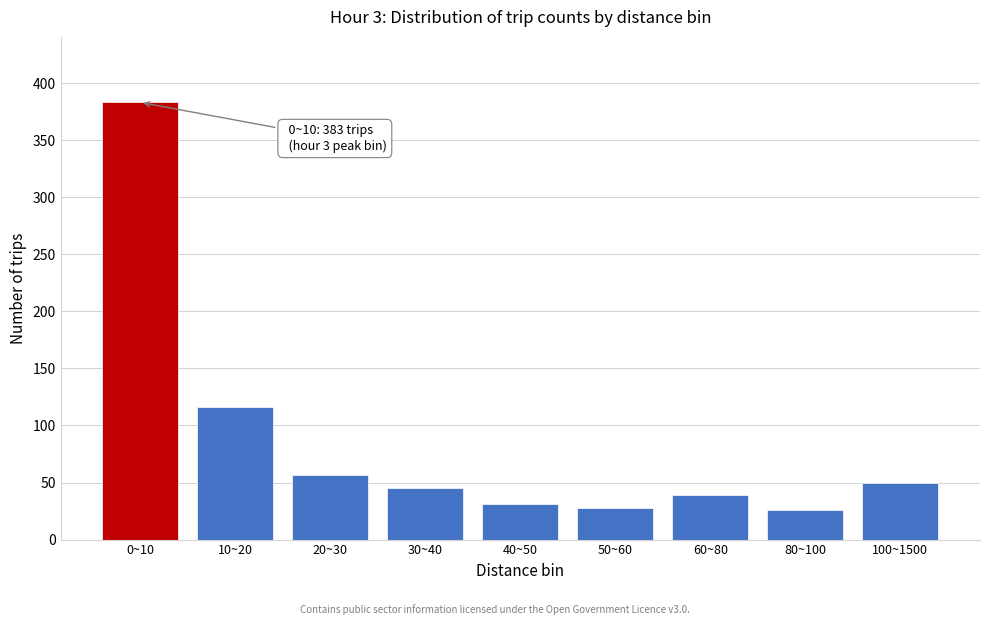

Reading left to right, transcribe all the data shown in this chart.

0~10=383	10~20=116	20~30=57	30~40=45	40~50=31	50~60=28	60~80=39	80~100=26	100~1500=50